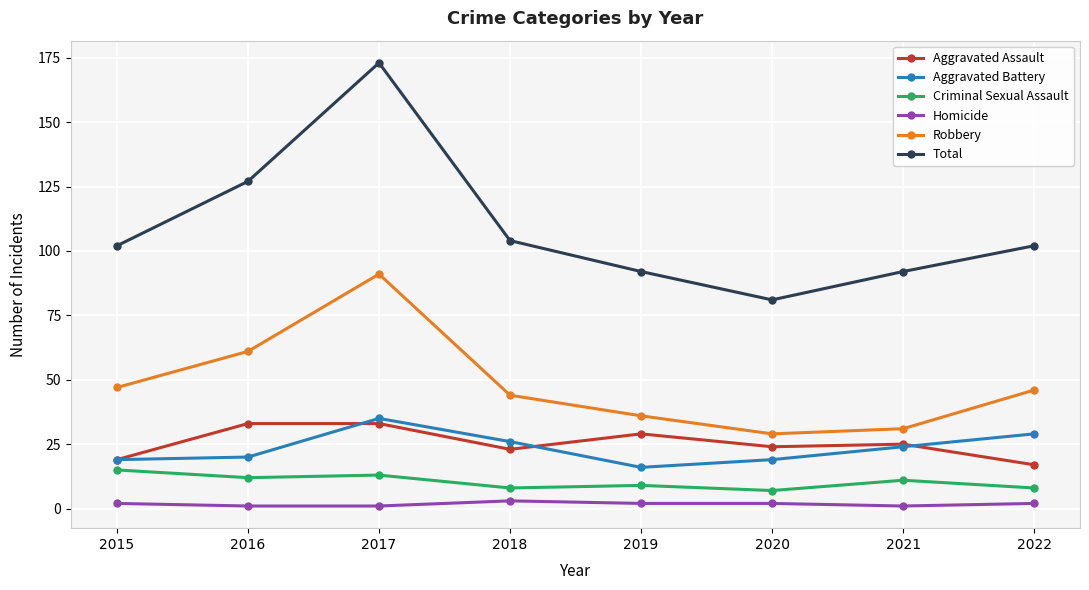

What is the minimum value shown in the chart?

1